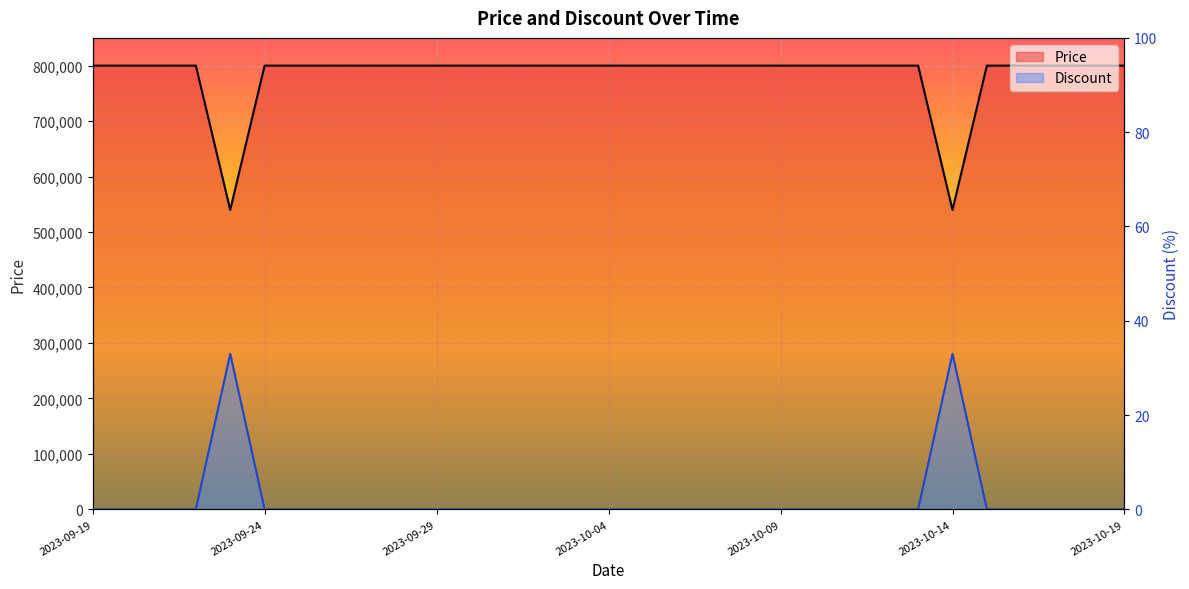

Which category has the highest value across all series?

2023-09-19